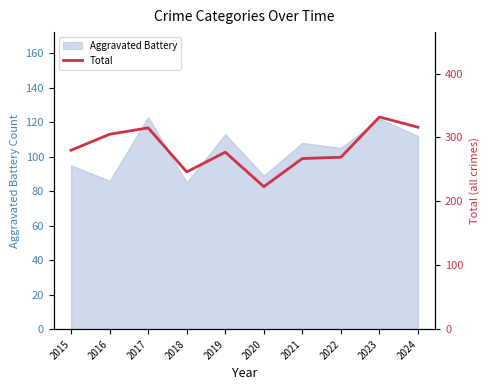

How many values exceed 280?

4